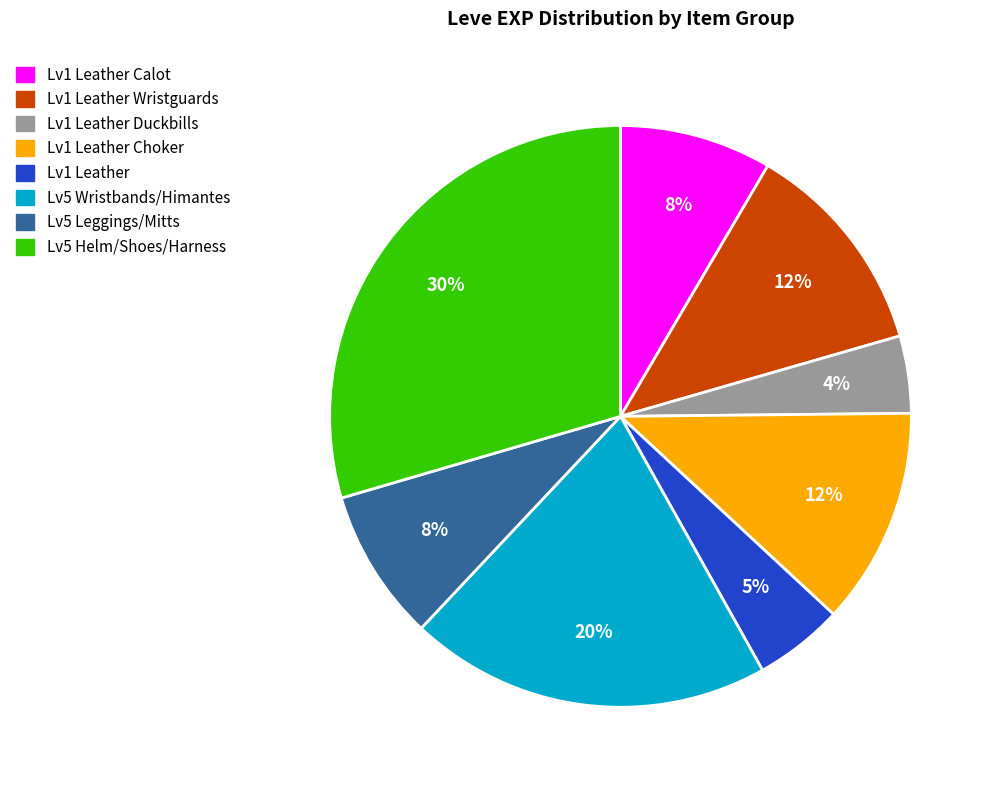

Is there a majority slice in this chart?

No